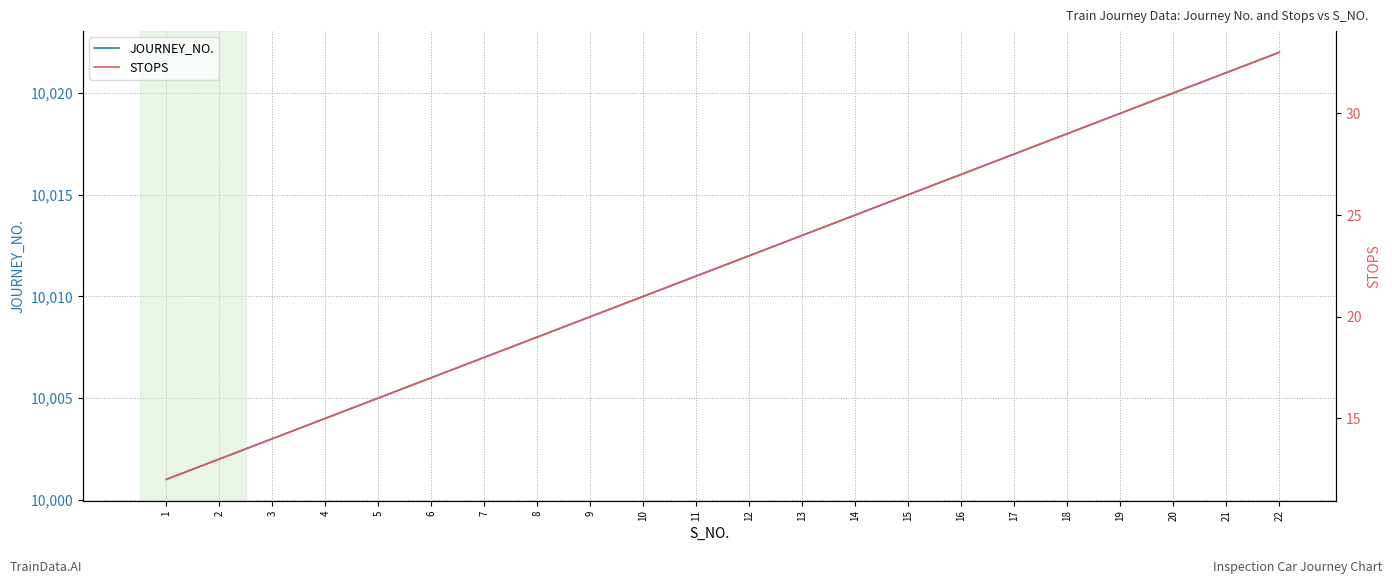

Reading left to right, transcribe all the data shown in this chart.

JOURNEY_NO.: 10001	10002	10003	10004	10005	10006	10007	10008	10009	10010	10011	10012	10013	10014	10015	10016	10017	10018	10019	10020	10021	10022
STOPS: 12	13	14	15	16	17	18	19	20	21	22	23	24	25	26	27	28	29	30	31	32	33